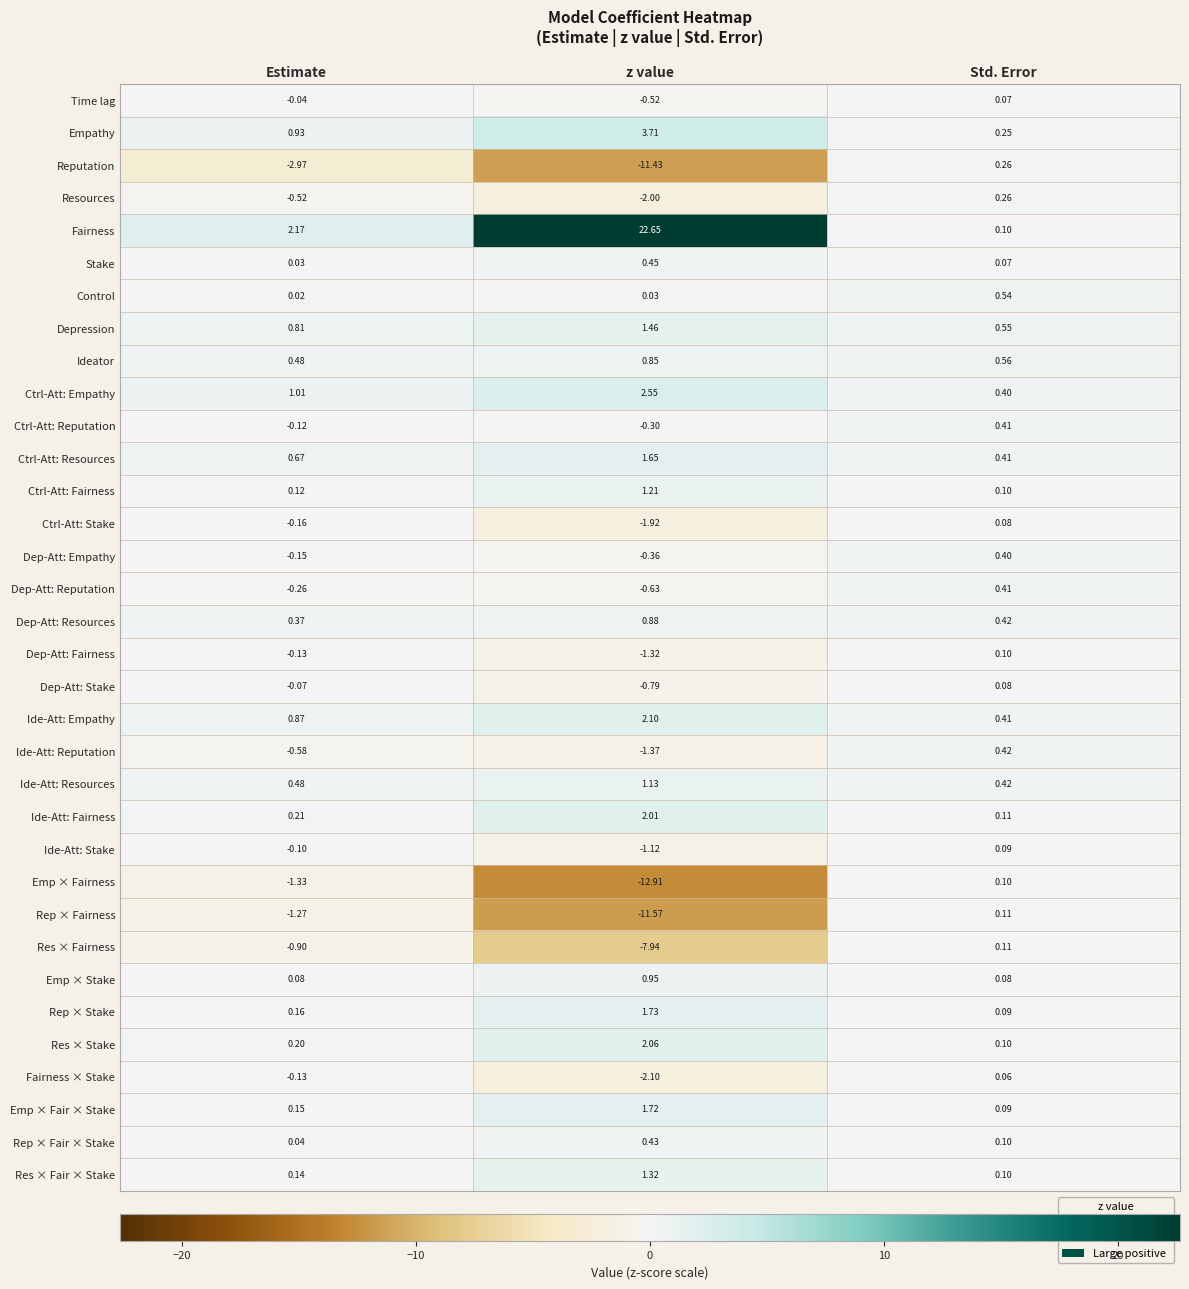

Which series has the largest total across all categories?

Fairness